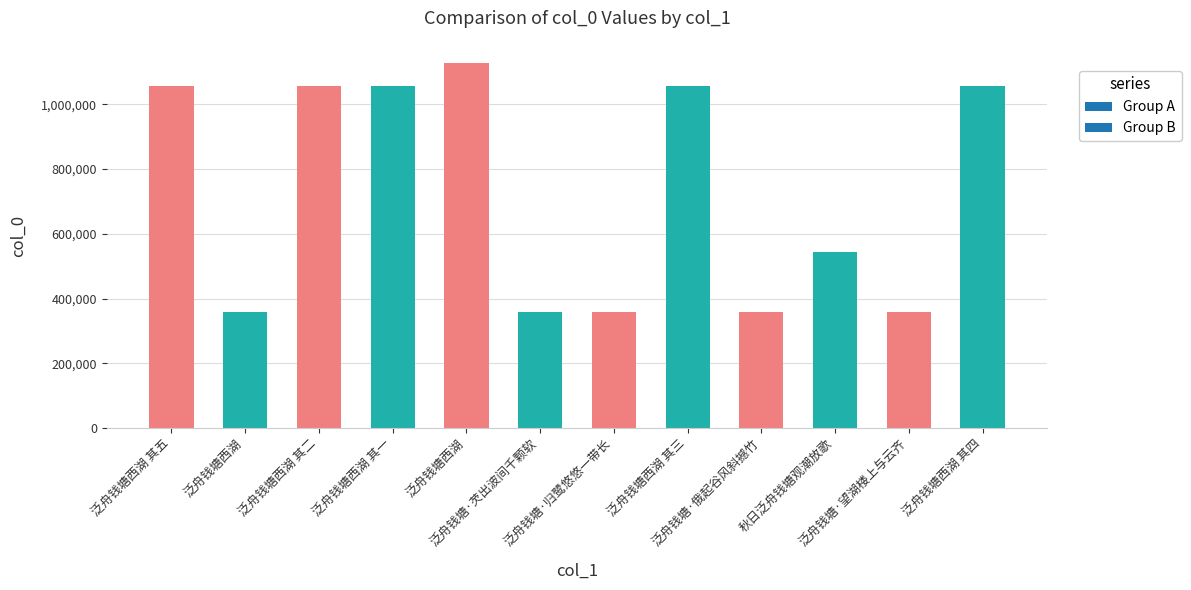

How many data points are less than 1055103?

6